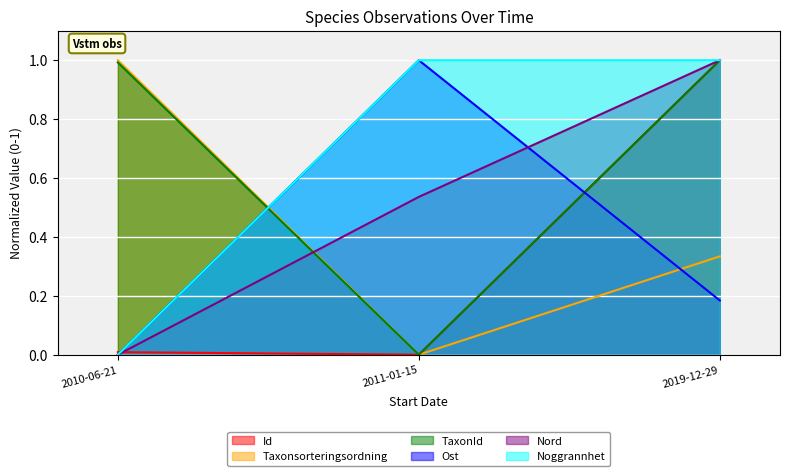

Which series has the largest total across all categories?

Noggrannhet